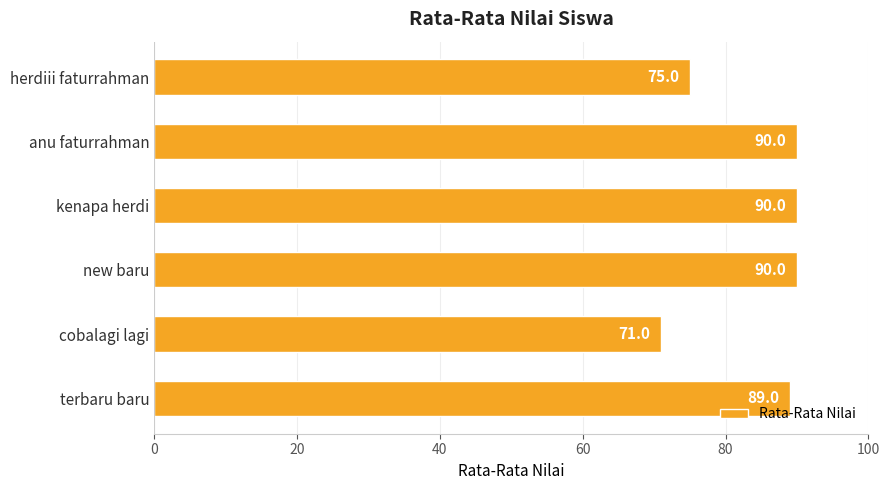

The value at new baru is 90. True or false?

True